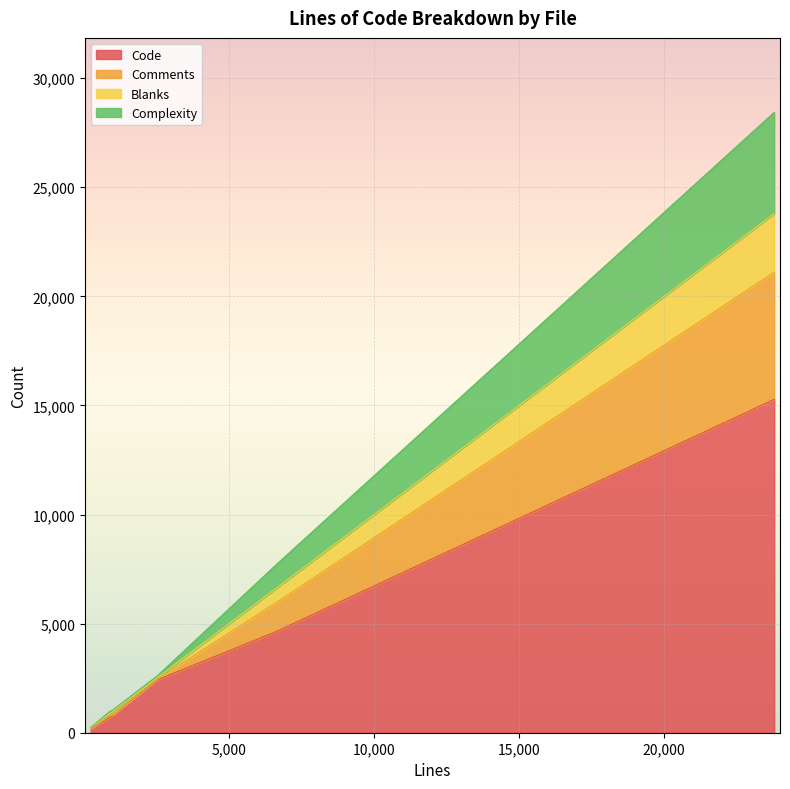

Rank the series at 897 from lowest to highest value.

Comments, Complexity, Blanks, Code